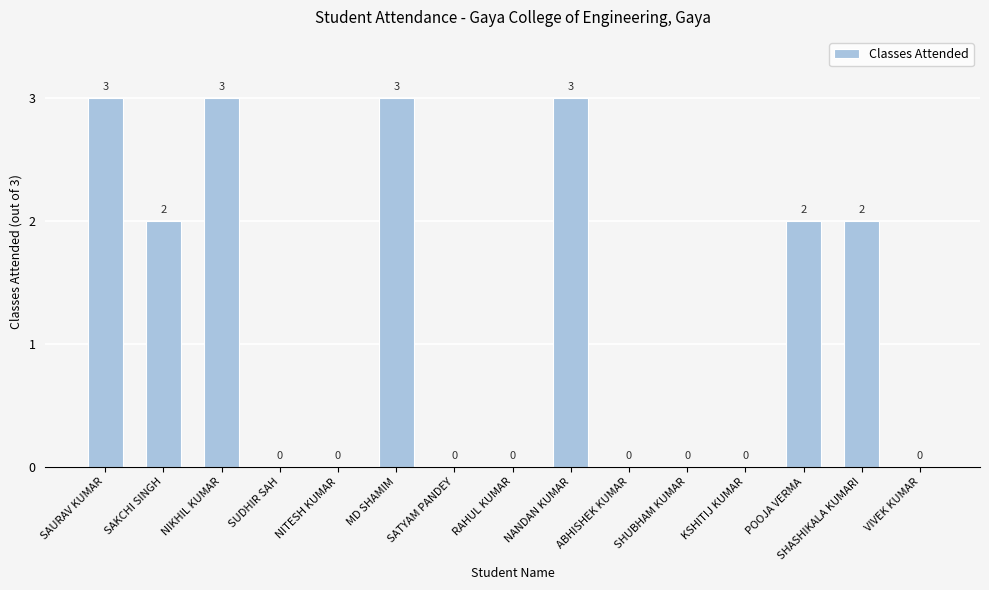

True or false: the data shows -2 at VIVEK KUMAR.

False